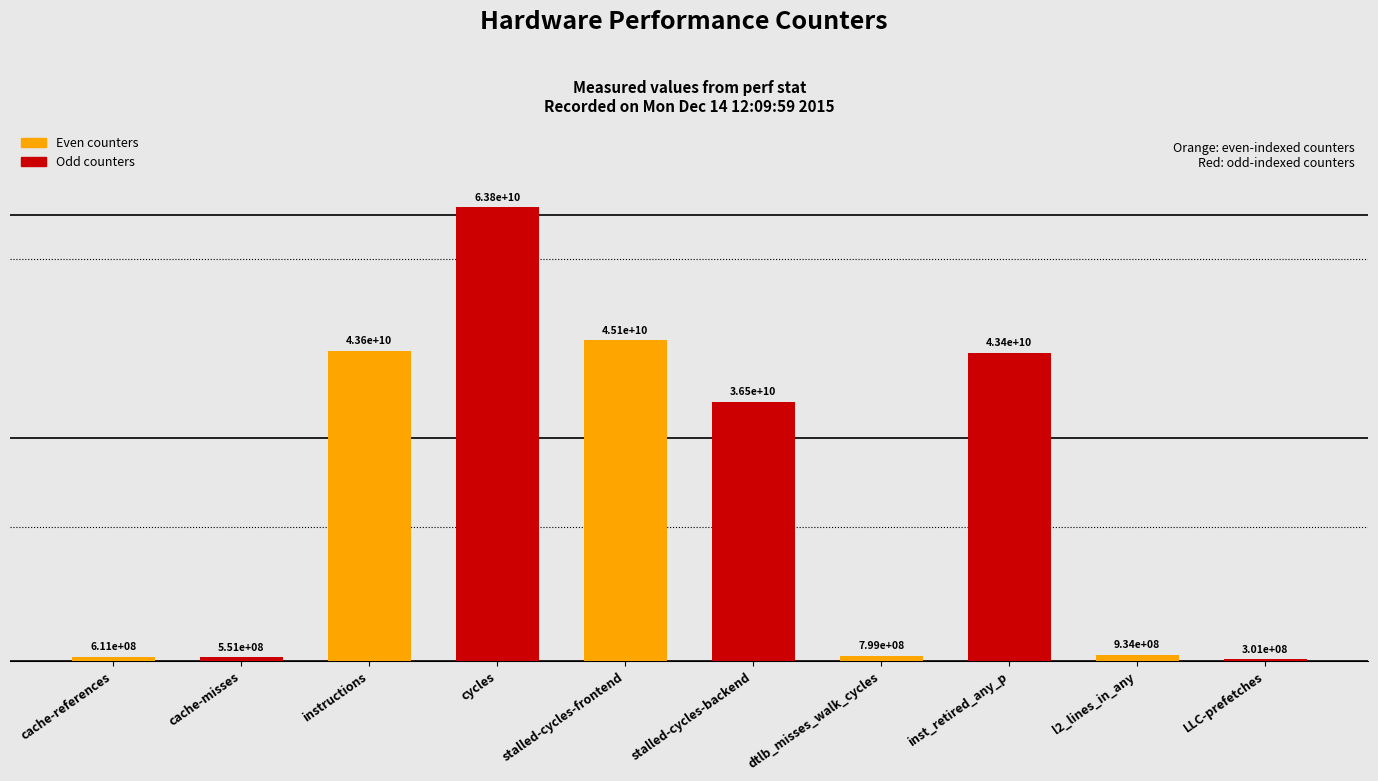

What is the difference between the second highest and second lowest values?

44555501613